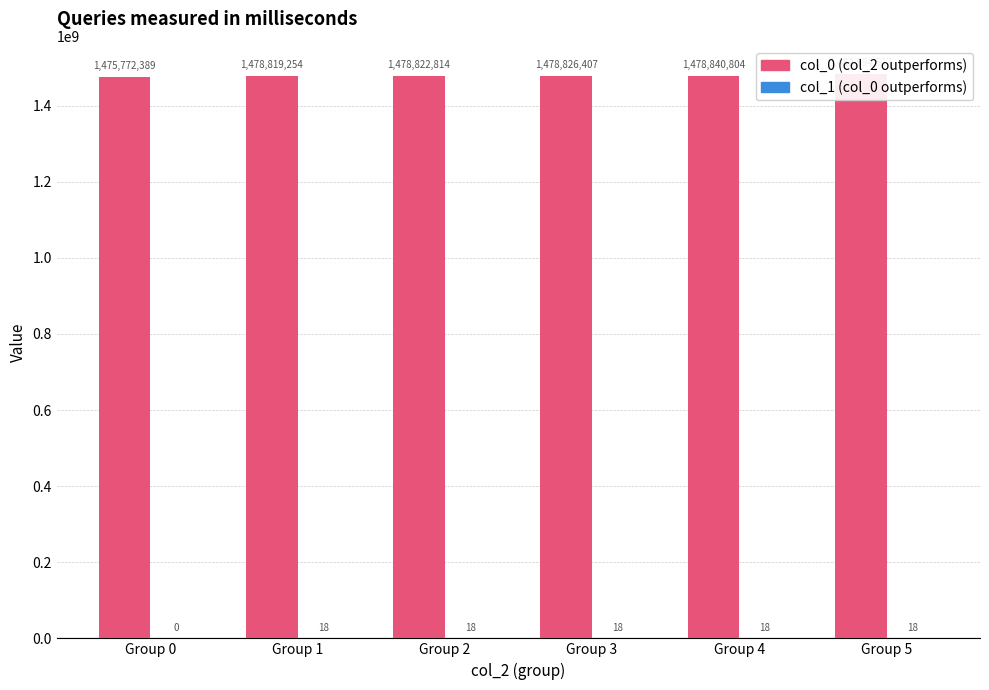

What is the spread (max minus min) of values at Group 2?

1478822796